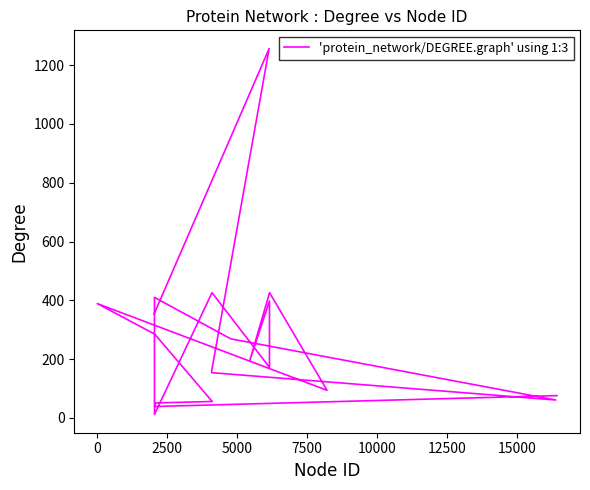

Reading left to right, list all the values displayed in this chart.

354	1256	161	154	61	269	410	12	426	172	398	197	426	94	389	285	56	51	39	76